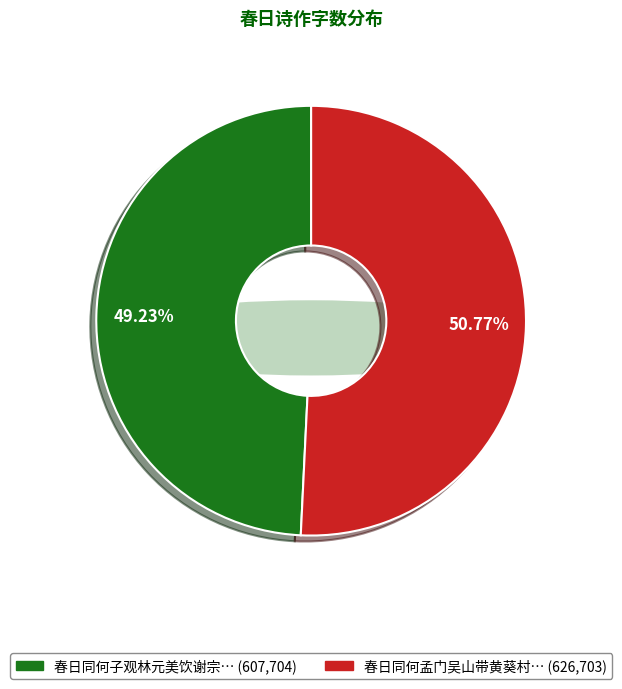

To the nearest percent, what is the average slice percentage?

50%